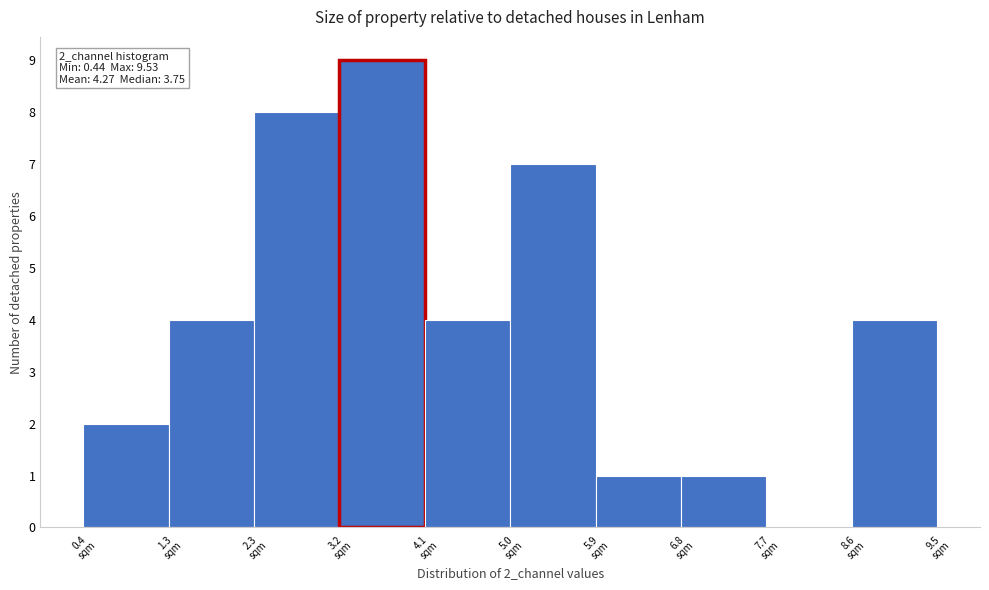

Which range on the x-axis has the tallest bar?

3.2 to 4.1